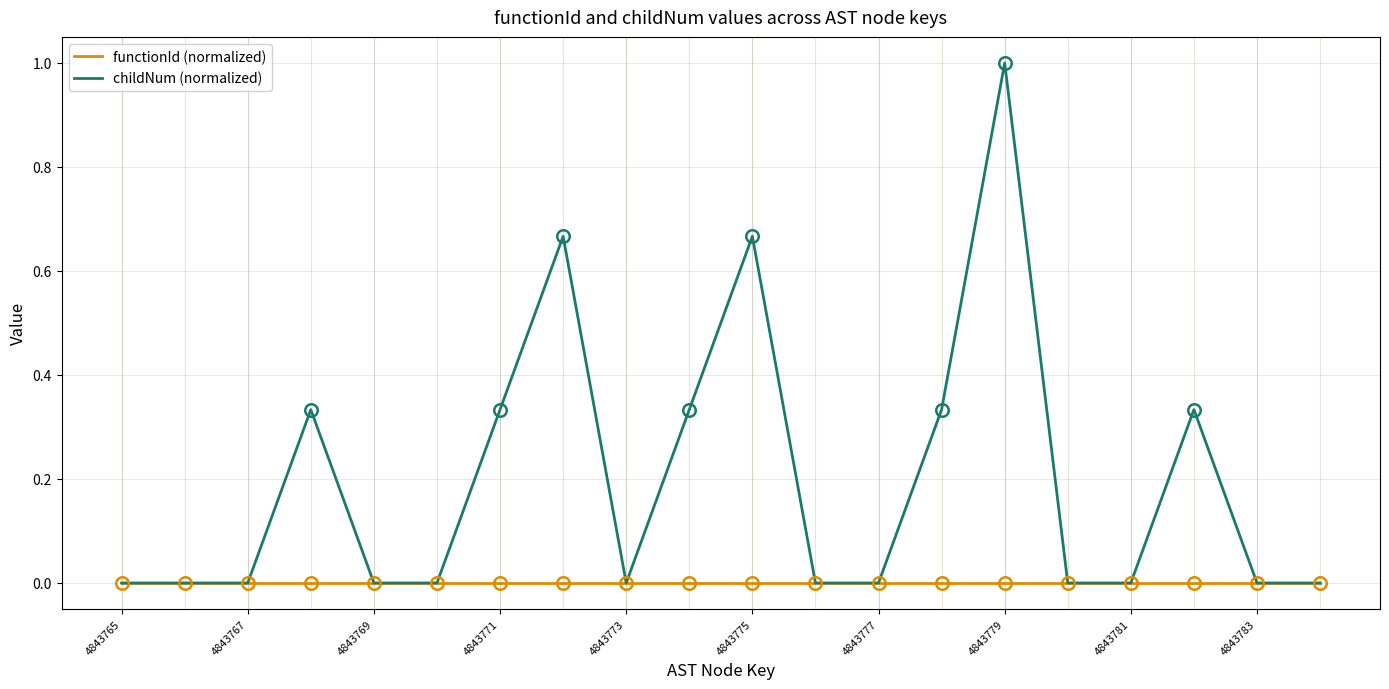

Which series has the largest range (max minus min)?

childNum (normalized)